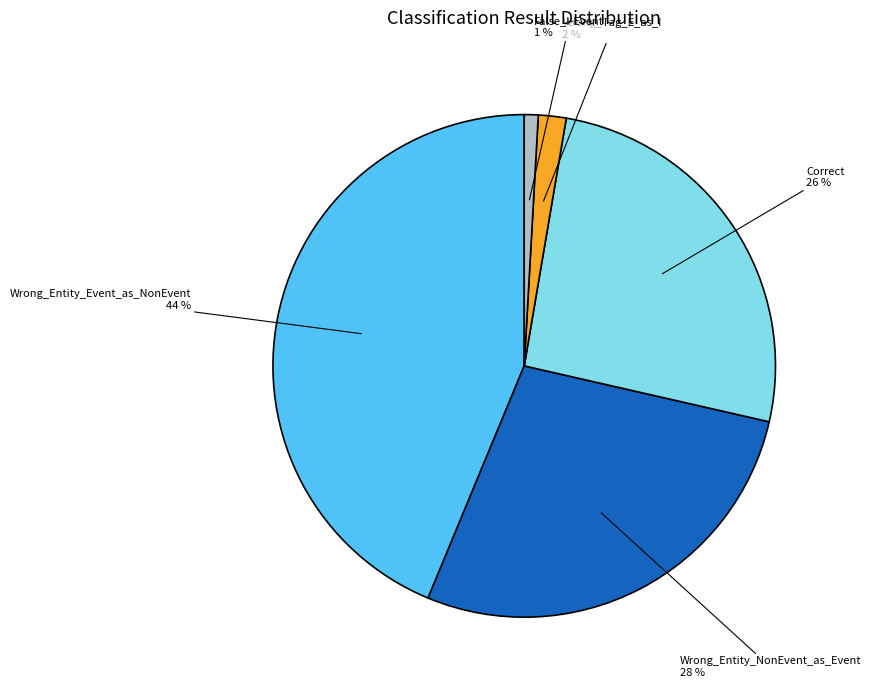

What is the ratio of the value at Wrong_Tag_E_as_I to the value at Correct?

0.1